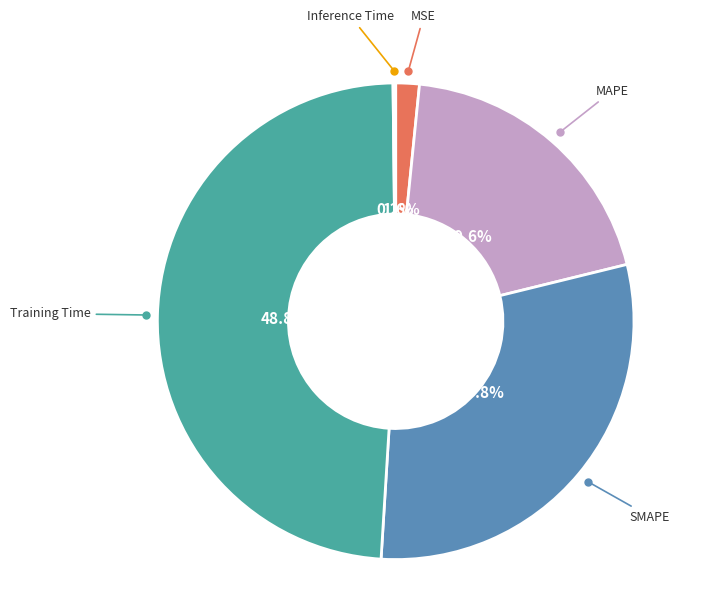

Is there a majority slice in this chart?

No